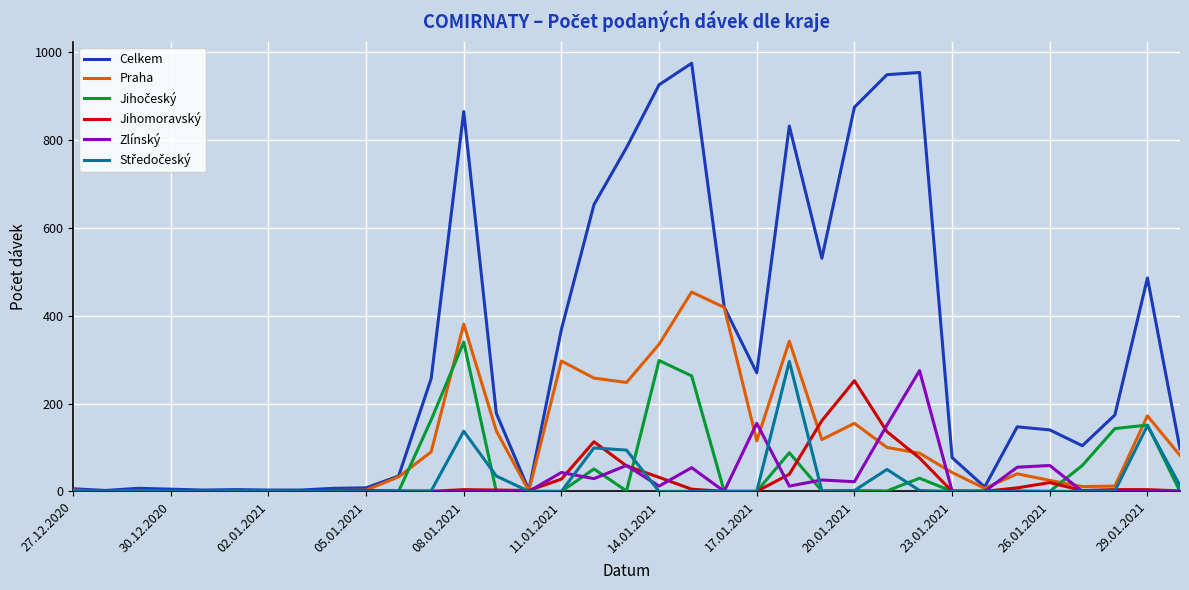

Which series has the widest spread of values?

Celkem